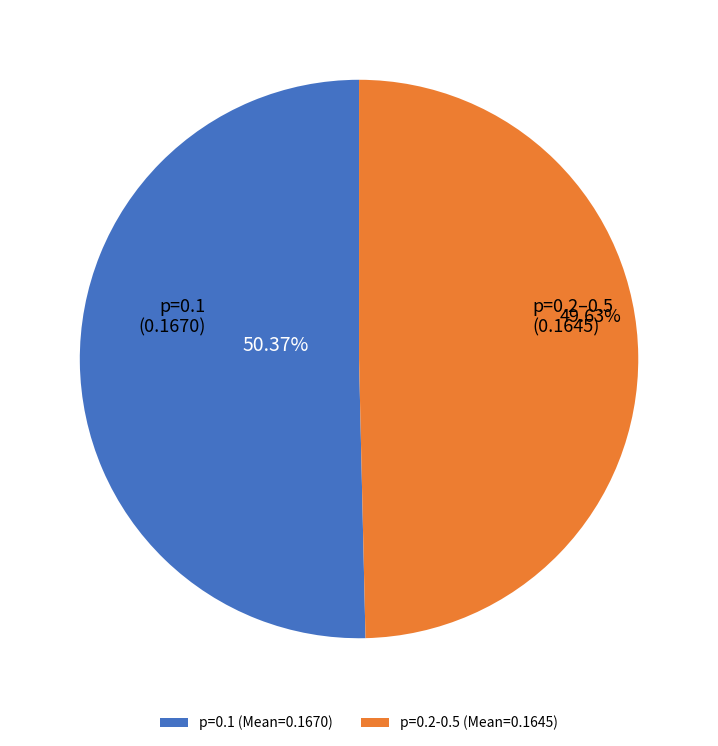

Approximately how many times larger is the value at p=0.1 (Mean=0.1670) compared to p=0.2-0.5 (Mean=0.1645)?

1.0